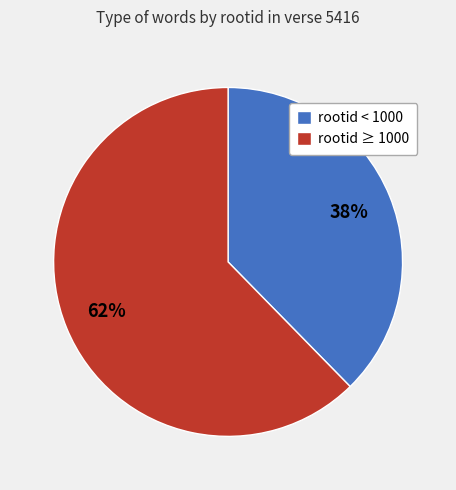

To the nearest percent, what portion does rootid < 1000 represent?

38%